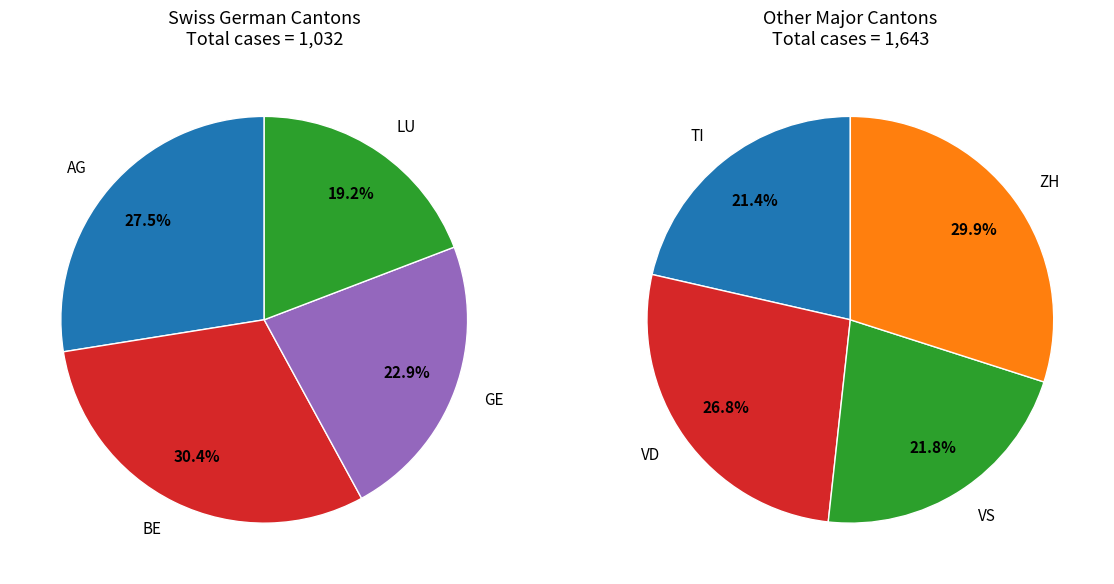

What is the change in value from AG to GE?

-48